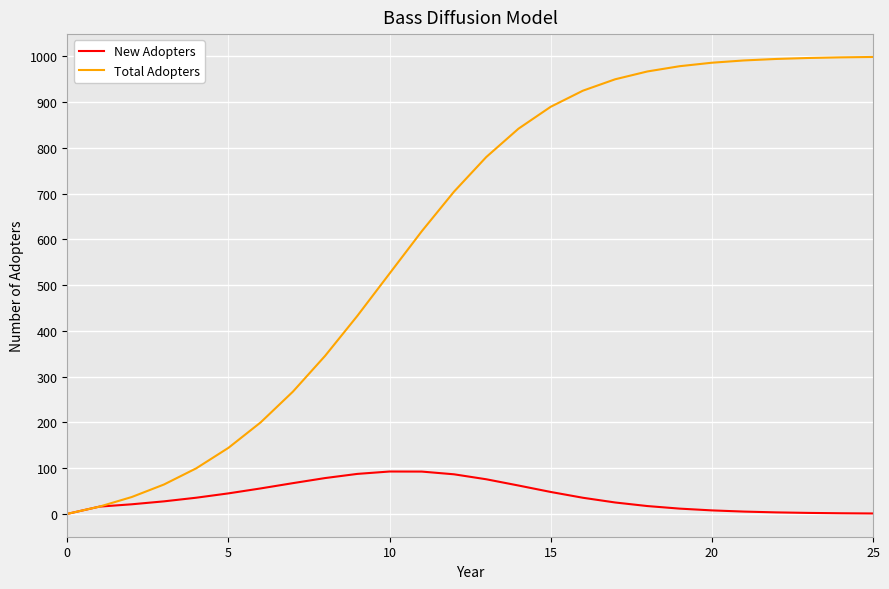

List the series in order of their overall mean, lowest first.

New Adopters, Total Adopters